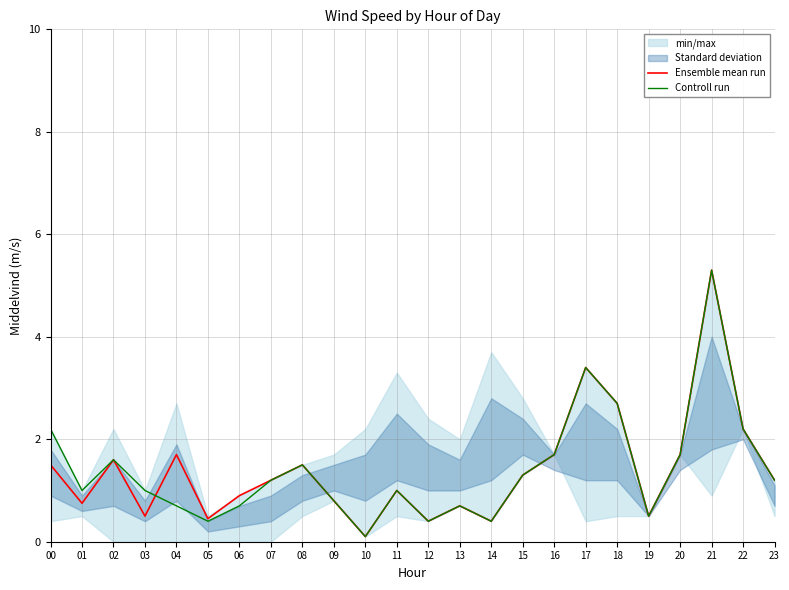

Which category has the highest value in the Controll run series?

21